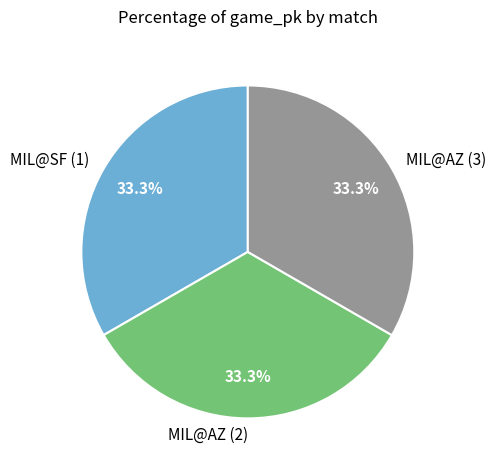

Count the number of slices in the pie.

3